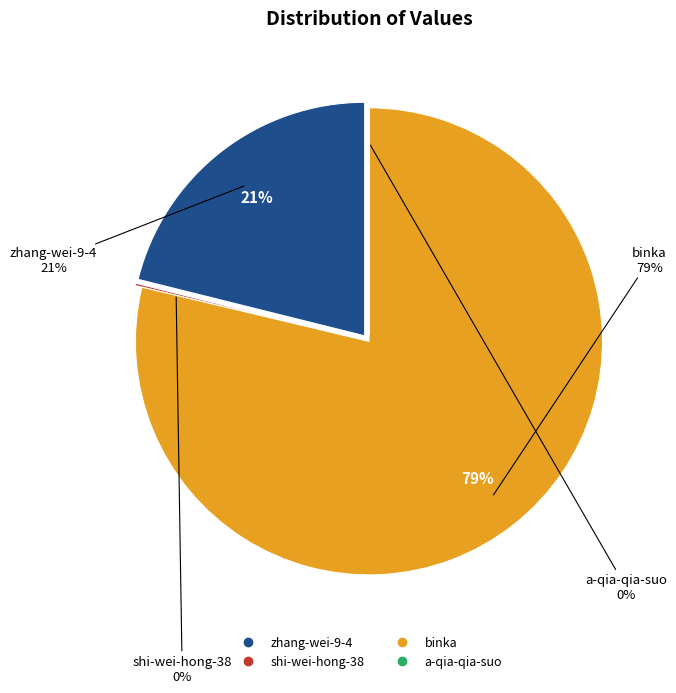

To the nearest percent, what portion does zhang-wei-9-4 represent?

21%